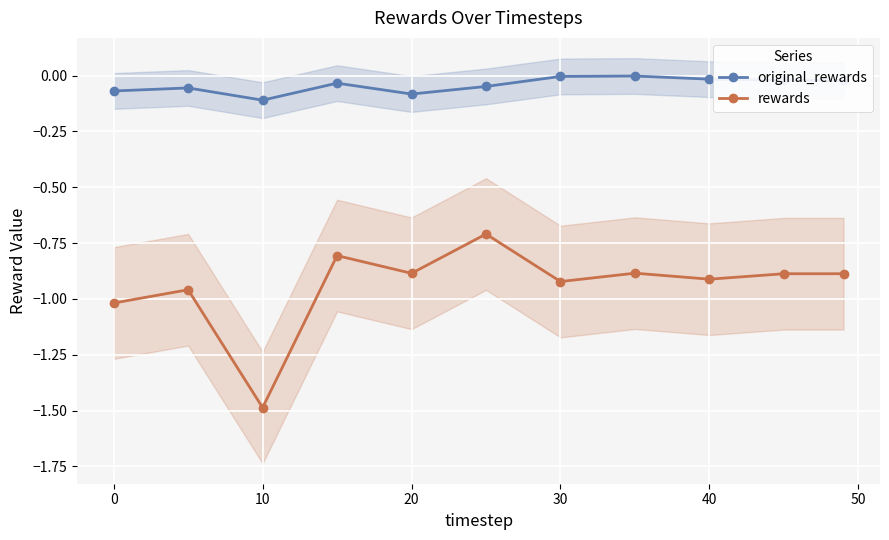

True or false: original_rewards and rewards intersect in this chart.

False